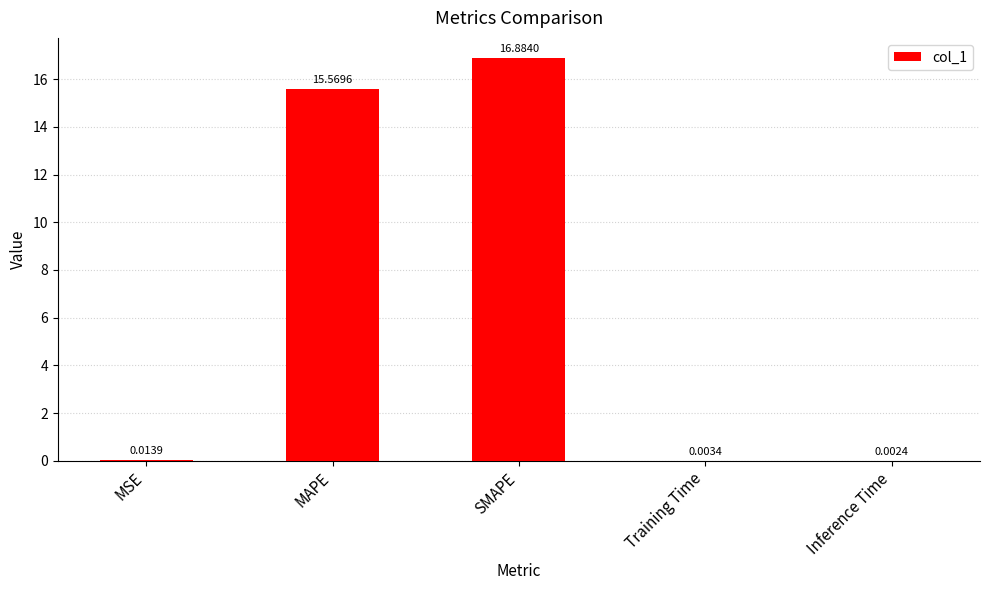

Between MAPE and MSE, which is larger?

MAPE